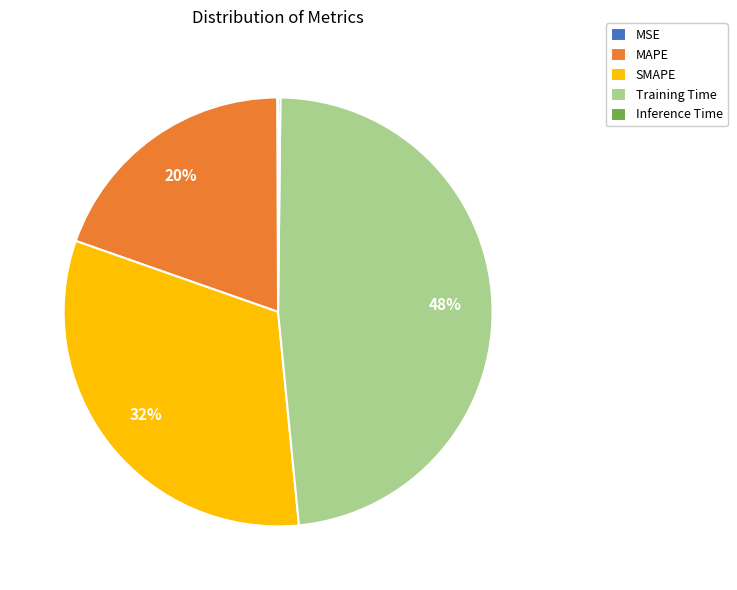

Approximately how many times larger is the value at SMAPE compared to Training Time?

0.7